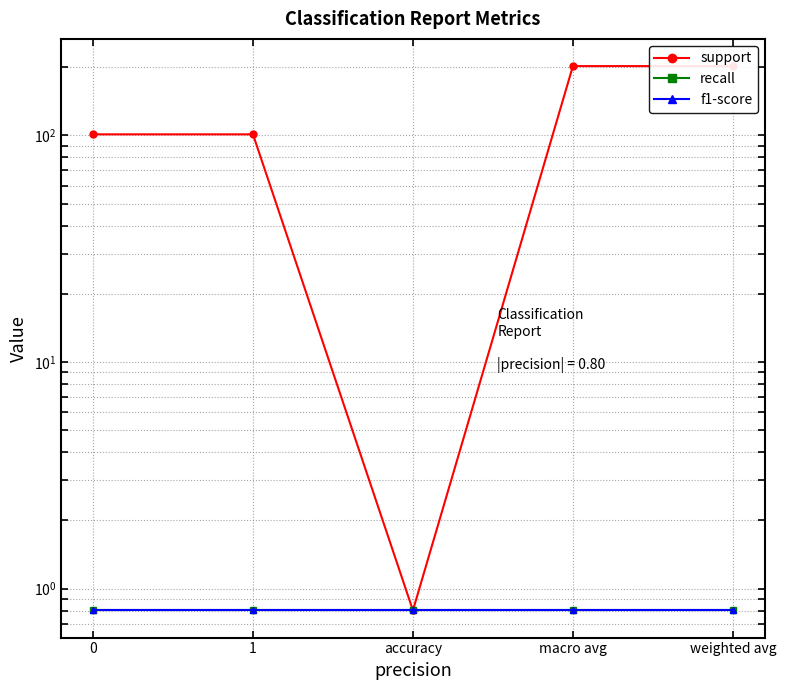

What position from the right is 1?

4